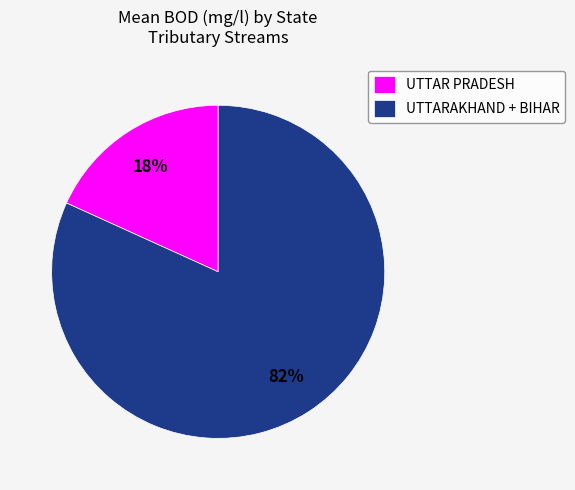

Which has a higher value, UTTAR PRADESH or UTTARAKHAND + BIHAR?

UTTARAKHAND + BIHAR